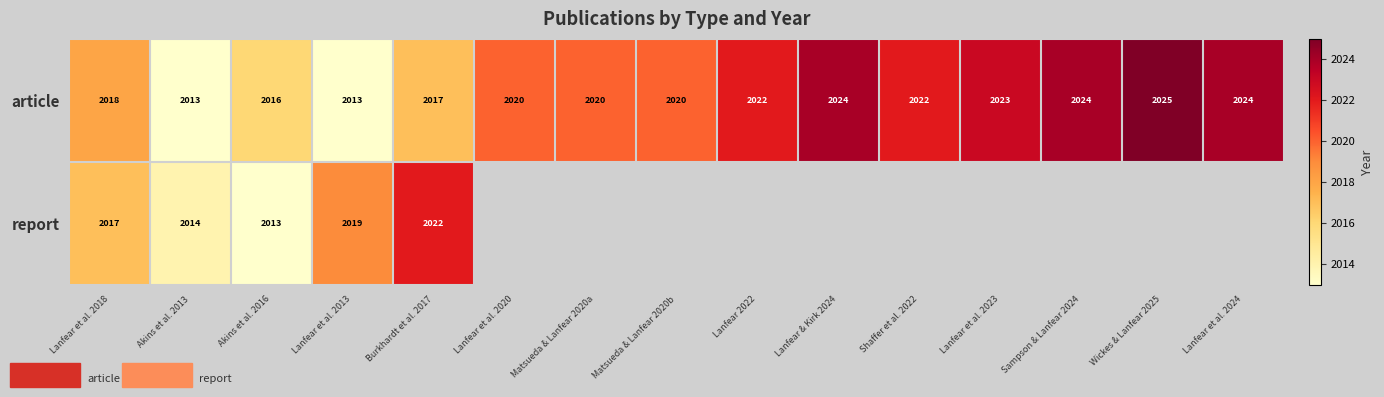

What is the maximum value for article?

2025